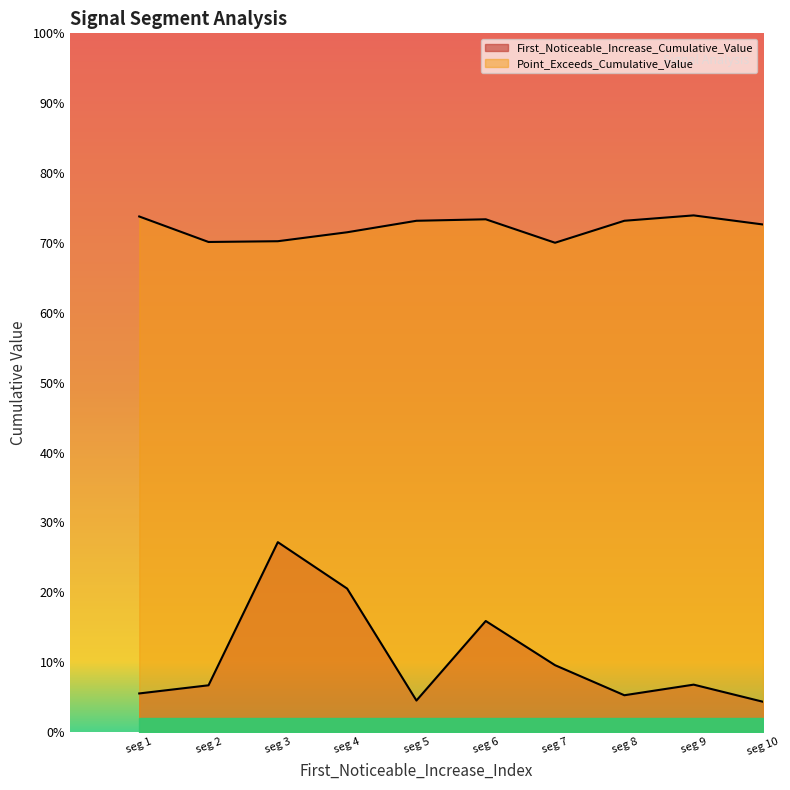

What is the difference between the highest and lowest values at seg 1?

0.7